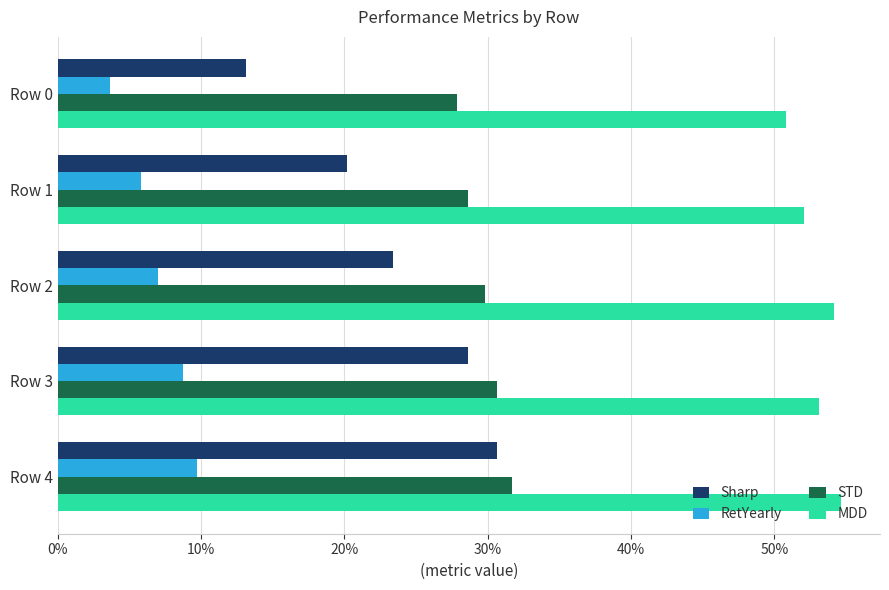

At which category is the sum across all series the highest?

Row 4